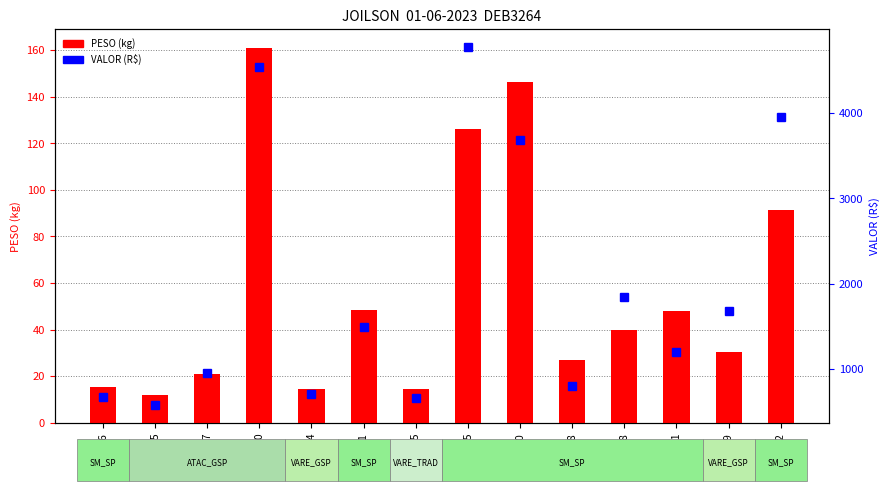

Which has a higher value, 6387505 or 6385304?

6387505